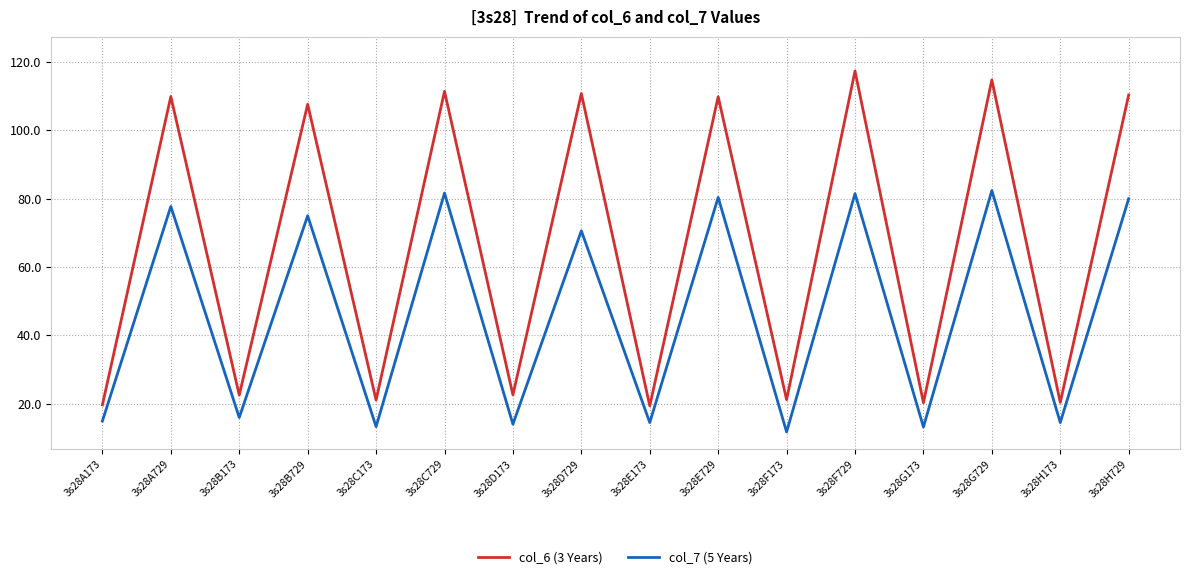

Is it true that col_7 (5 Years) equals 35.6 at 3s28D729?

False